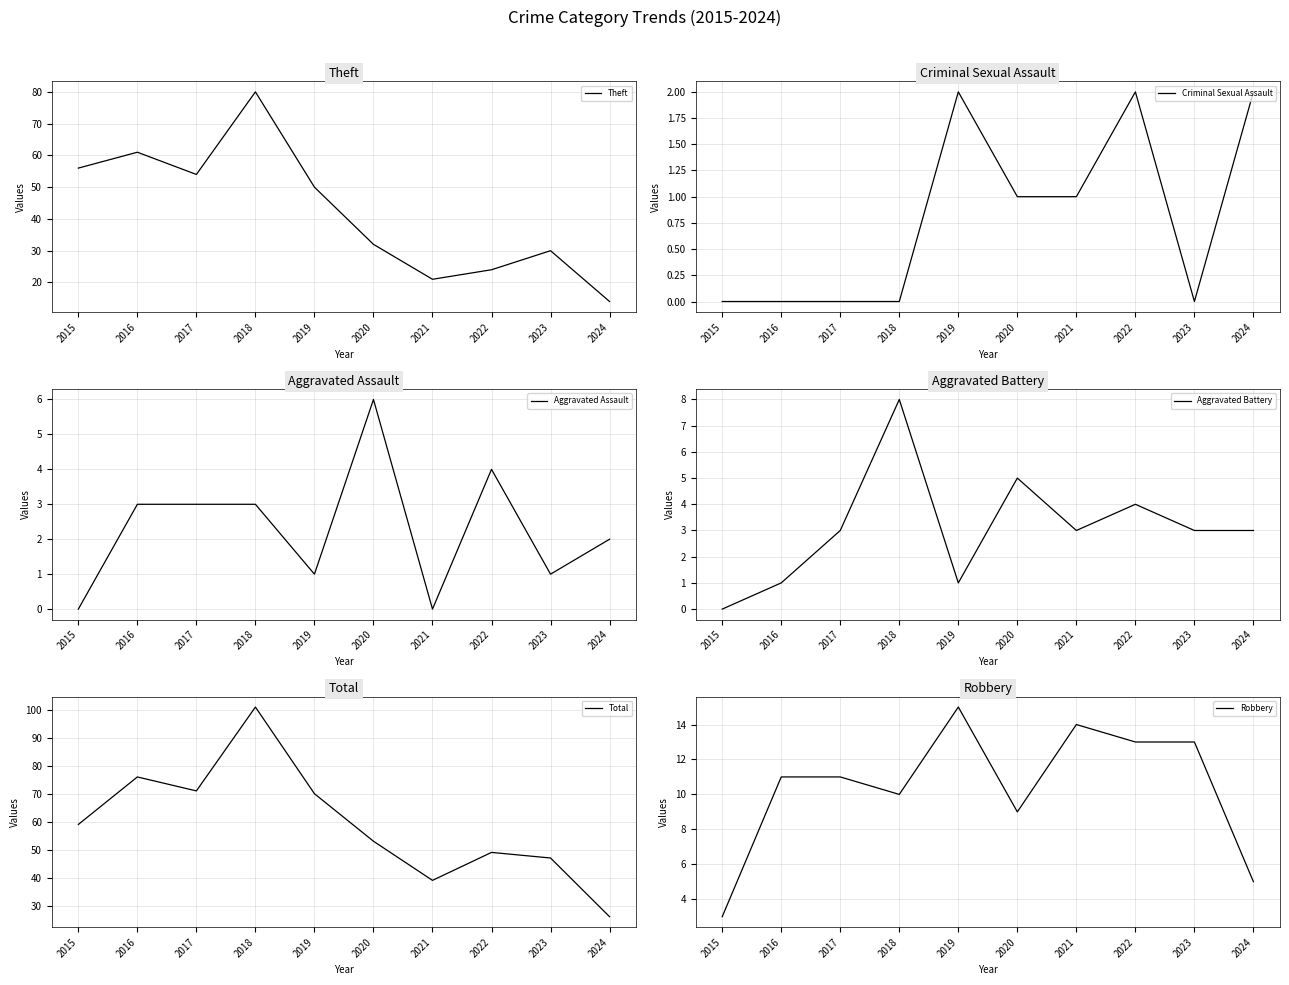

The value of Aggravated Assault at 2018 is 4. True or false?

False